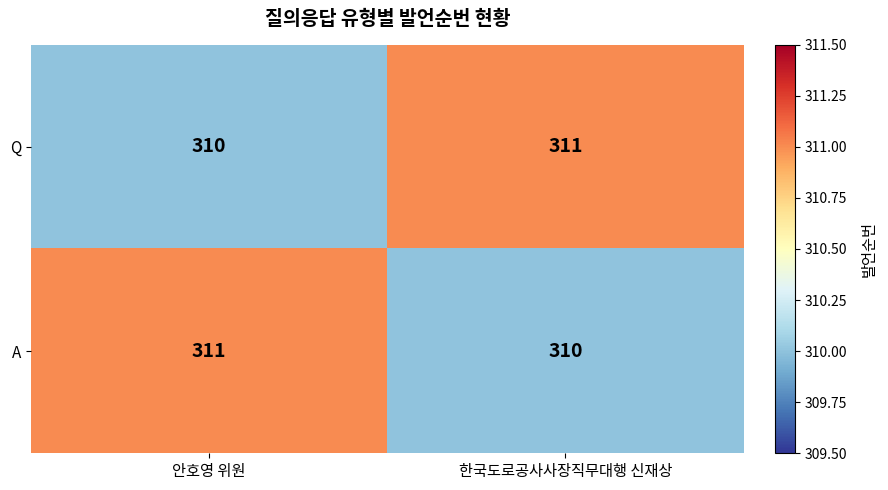

How many distinct data groups are displayed?

2